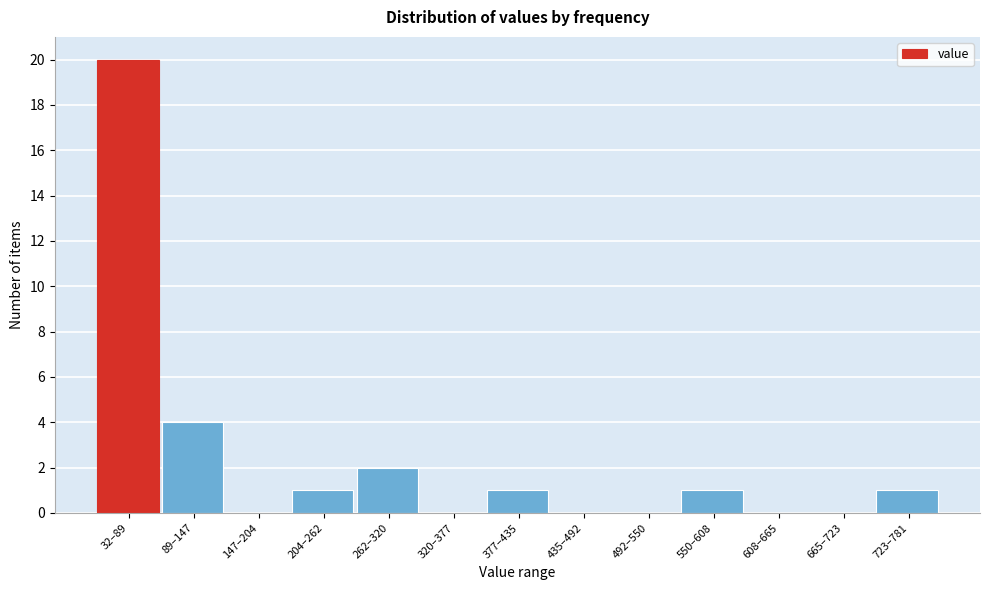

Reading left to right, transcribe all the data shown in this chart.

32–89=20	89–147=4	147–204=0	204–262=1	262–320=2	320–377=0	377–435=1	435–492=0	492–550=0	550–608=1	608–665=0	665–723=0	723–781=1